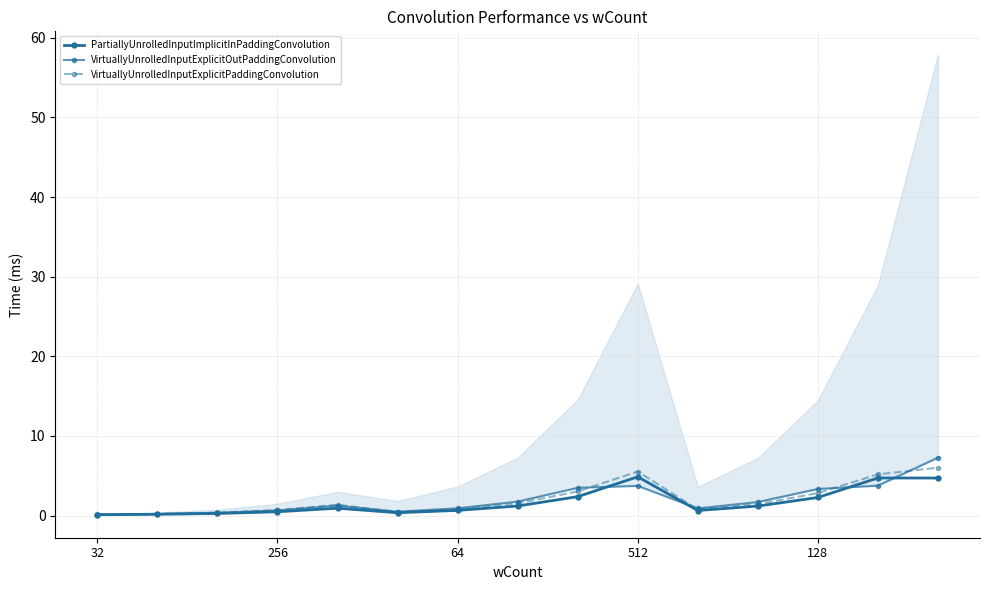

Does the chart display data point markers on the line(s)?

Yes